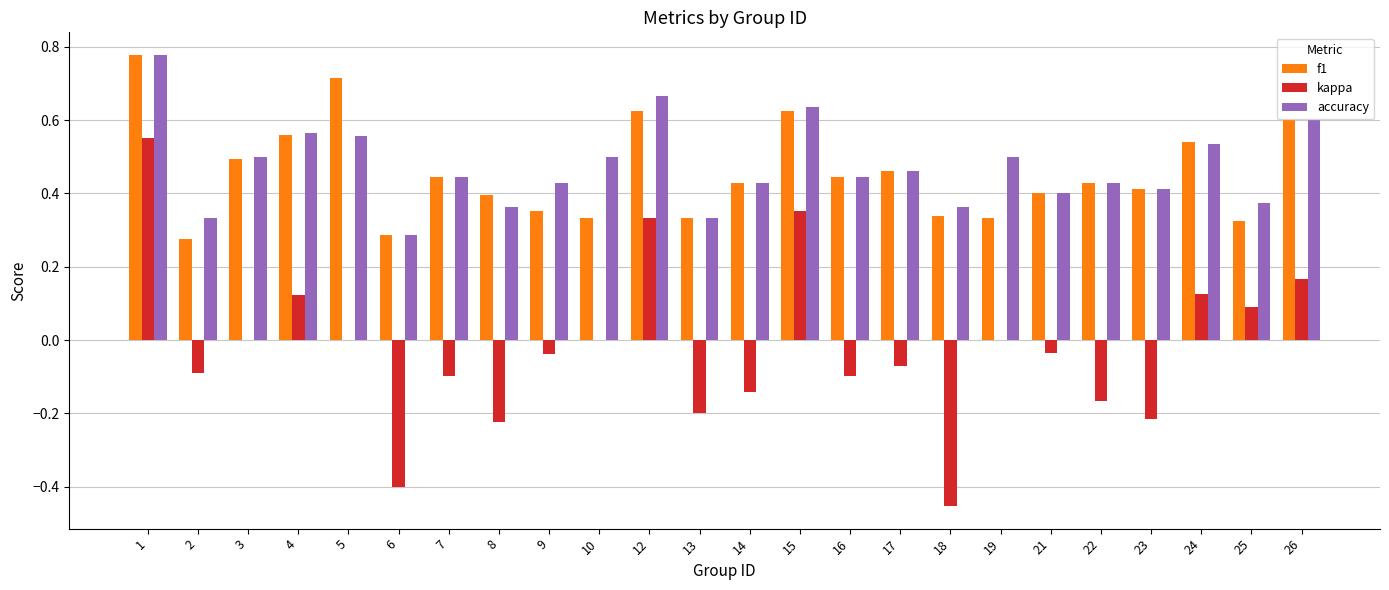

Which series changed the most between 10 and 13?

kappa